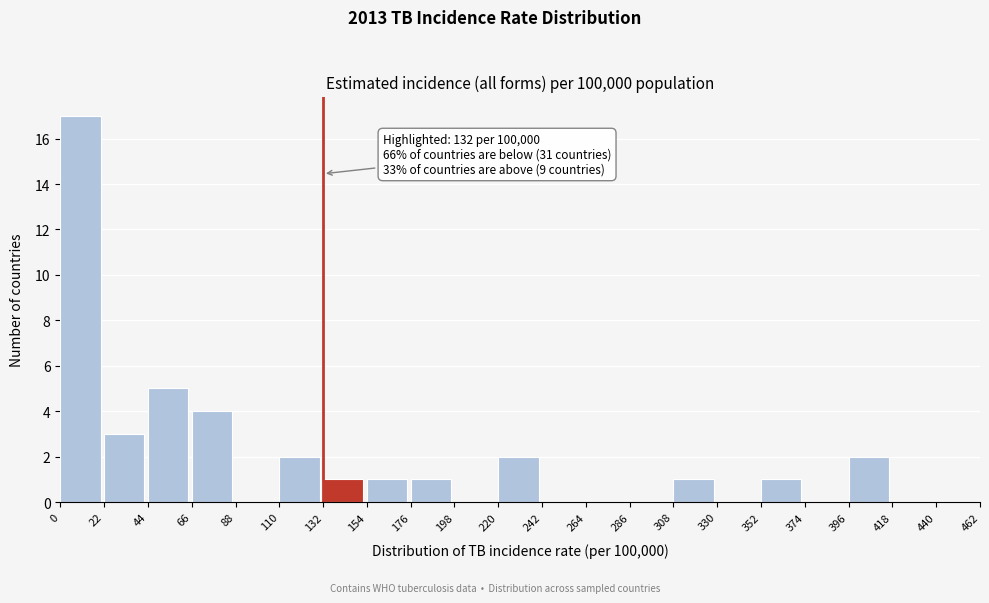

Which range on the x-axis has the tallest bar?

0 to 22